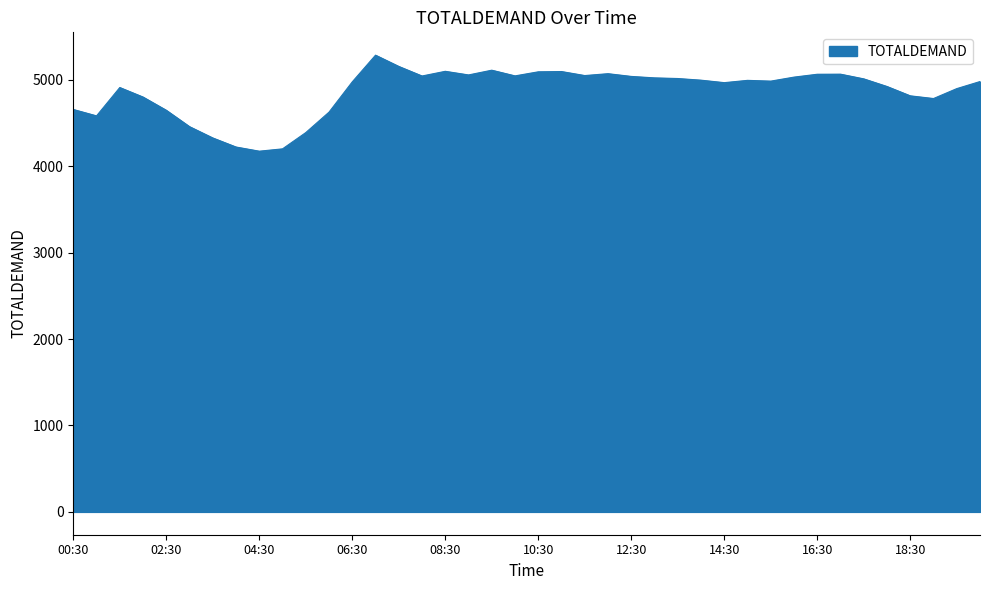

What is the difference between the maximum and minimum values?

1111.4